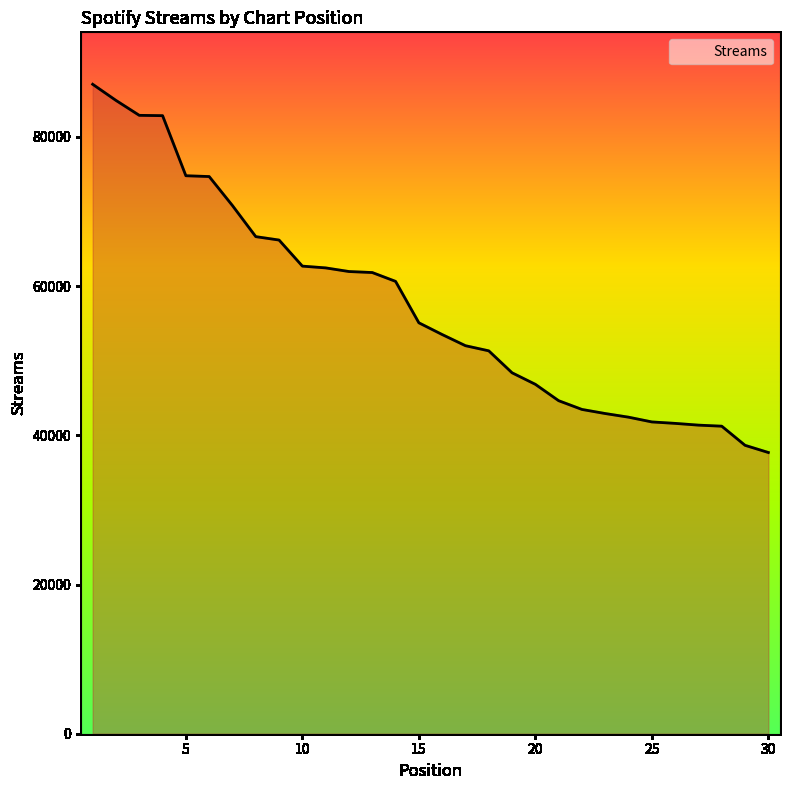

How many values are below 55079?

15